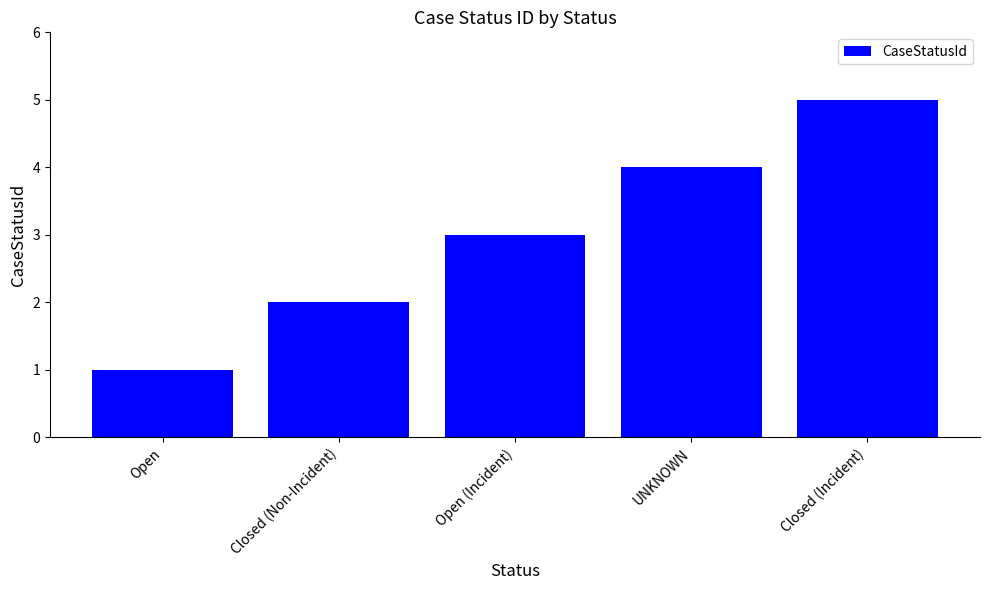

Reading right to left, transcribe all the data shown in this chart.

5	4	3	2	1